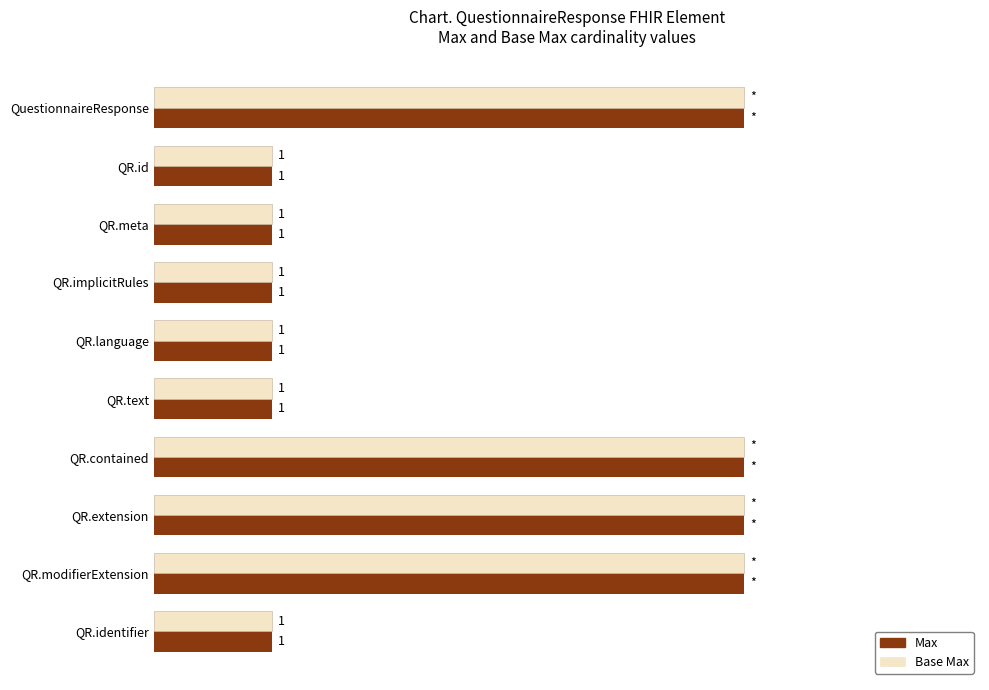

Is the value of Max at QR.contained greater than the value of Base Max at QR.text?

Yes